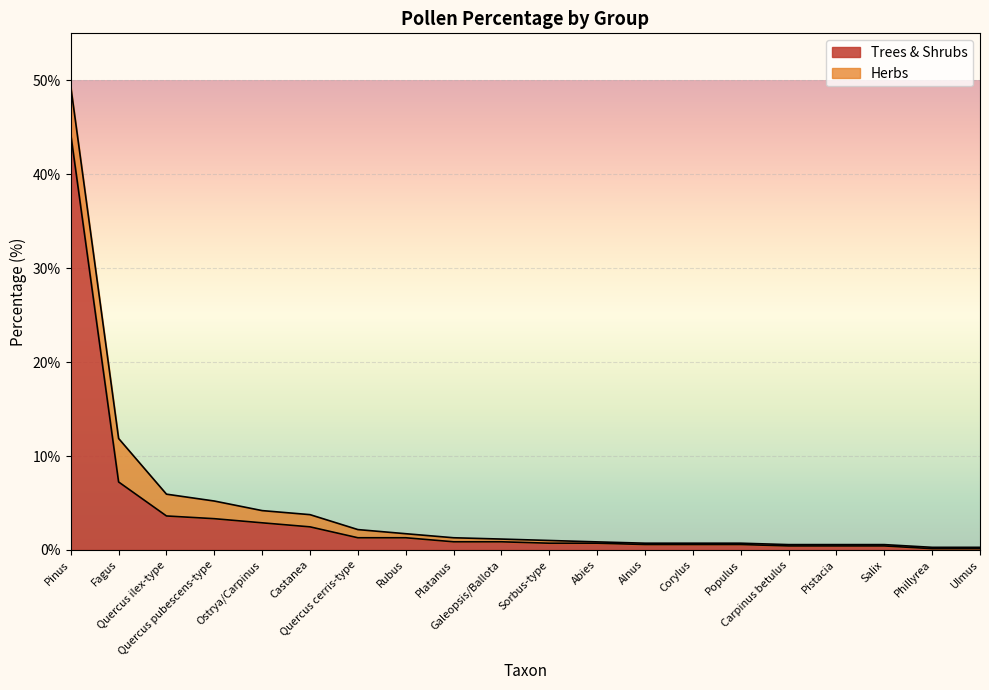

Which has a higher value, Quercus cerris-type or Salix?

Quercus cerris-type